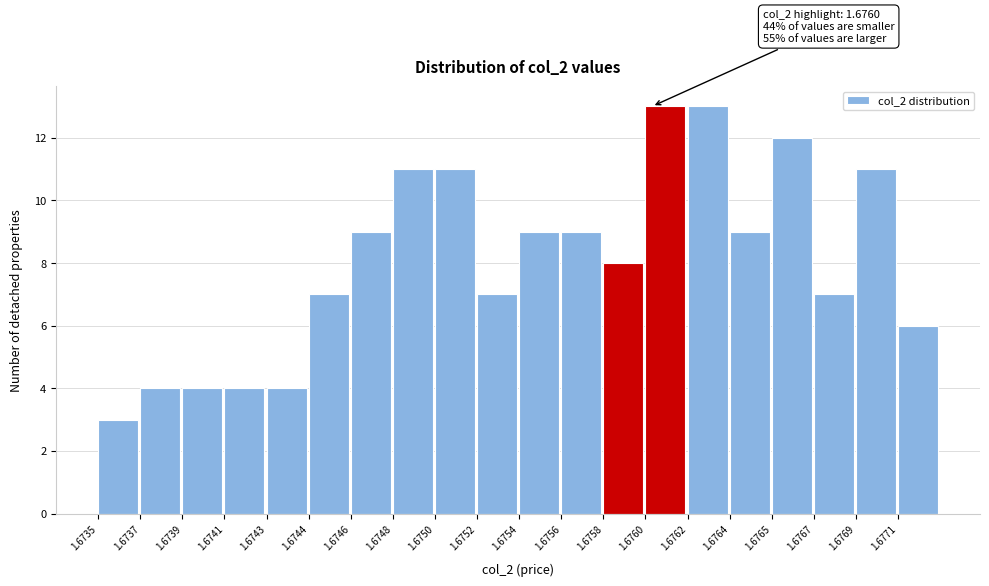

Reading left to right, list all the values displayed in this chart.

3	4	4	4	4	7	9	11	11	7	9	9	8	13	13	9	12	7	11	6